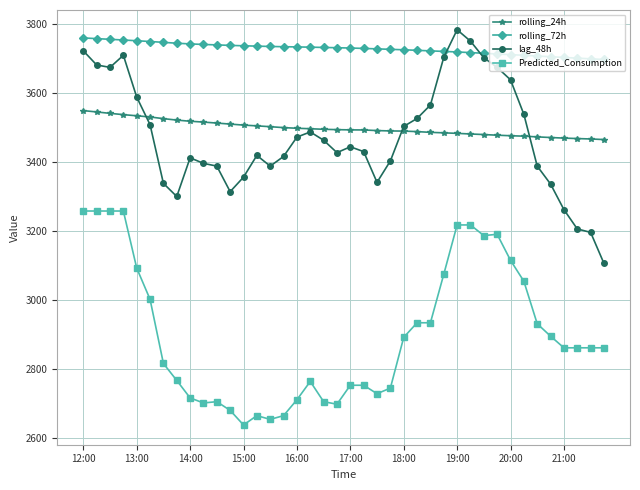

What is the value of the lag_48h point at the 26th from the left?

3526.0